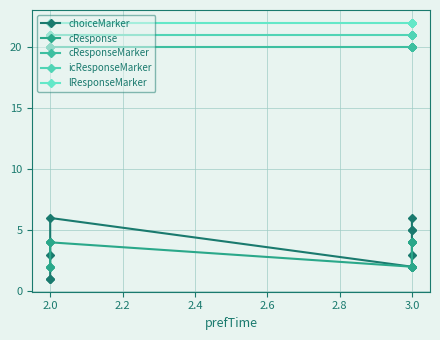

True or false: cResponseMarker and icResponseMarker intersect in this chart.

False